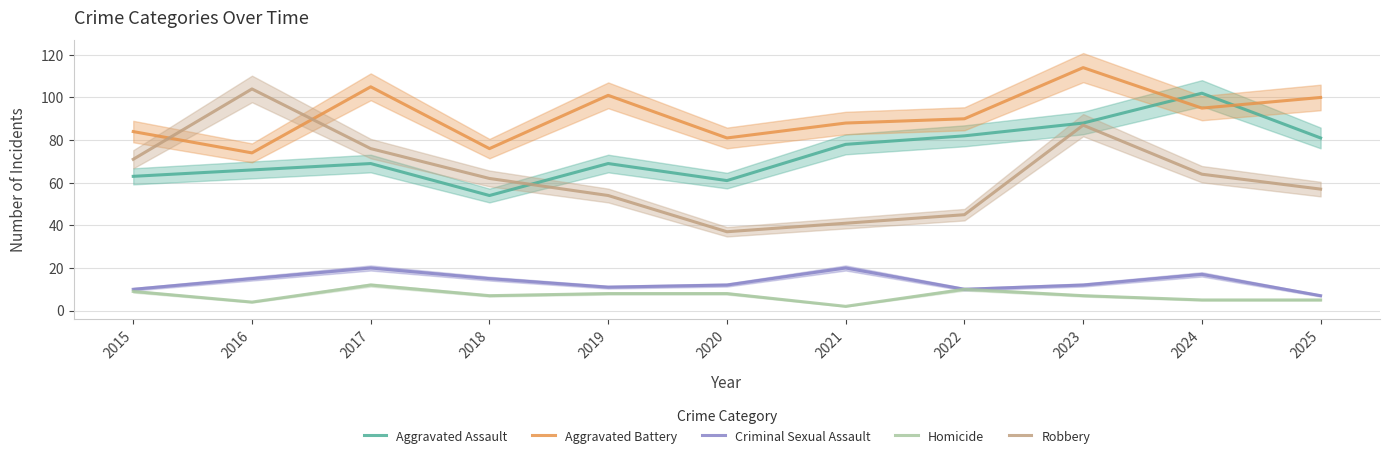

At how many categories does at least one series exceed 5?

11